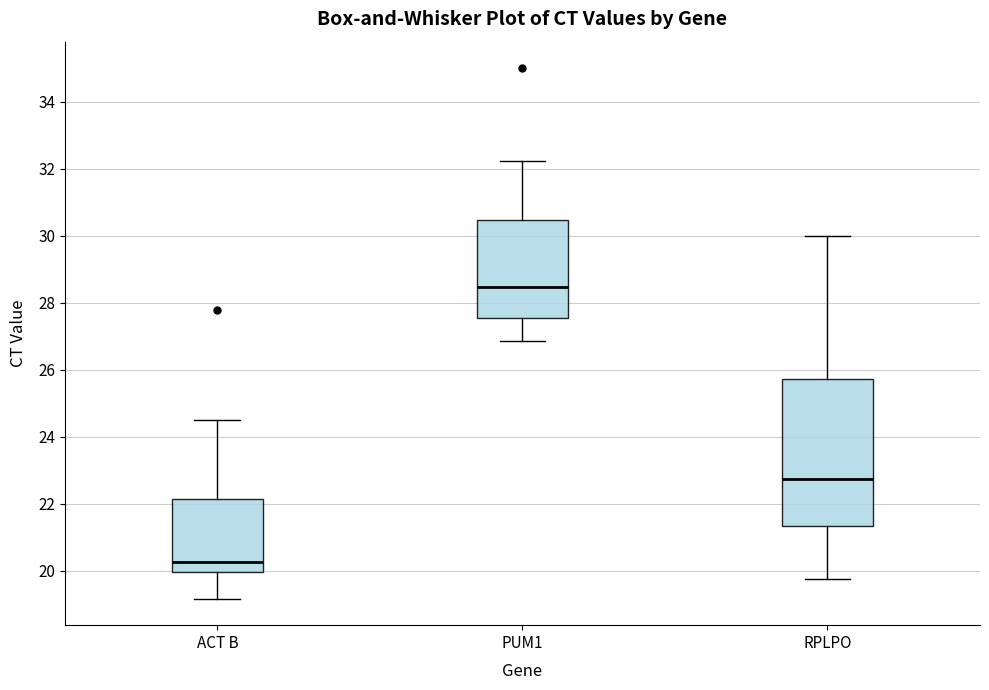

Where is the upper edge of the box for PUM1 on the y-axis? The values are not printed on the chart, so give them approximately, as read against the axis.

30.4